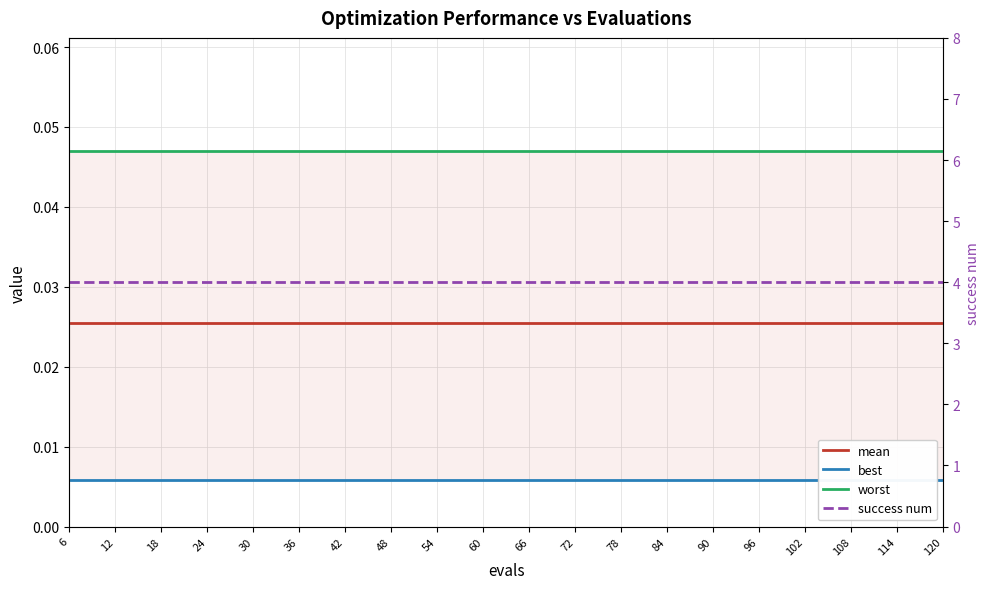

What are all the series names shown in the legend?

mean, best, worst, success num